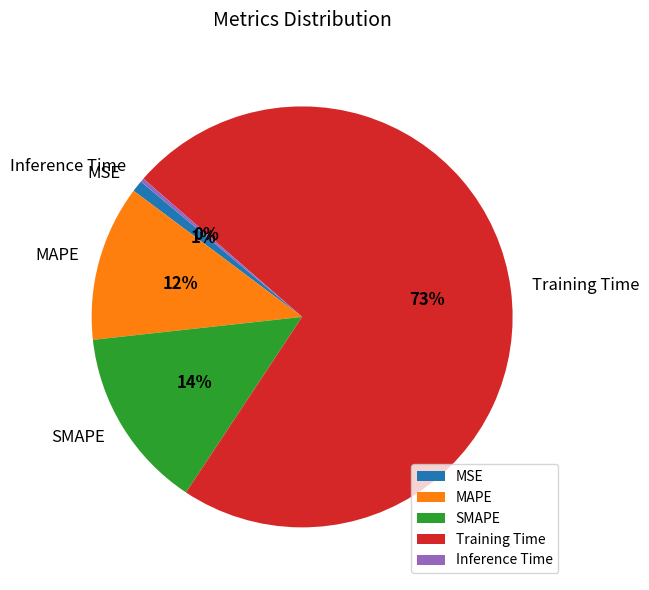

What percentage is the SMAPE slice, to the nearest percent?

14%